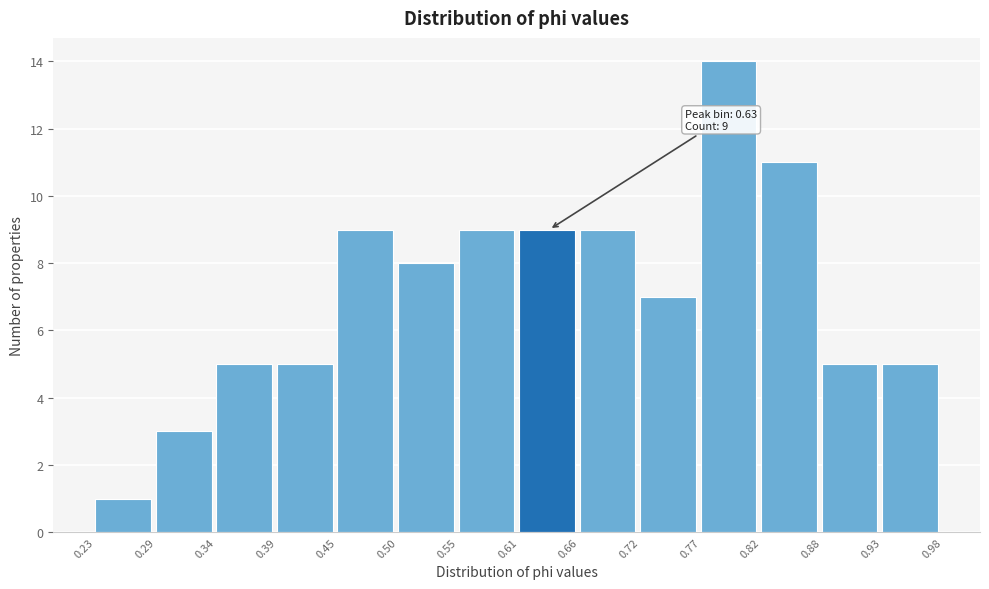

Over which range of the x-axis is the bar tallest?

0.77 to 0.82